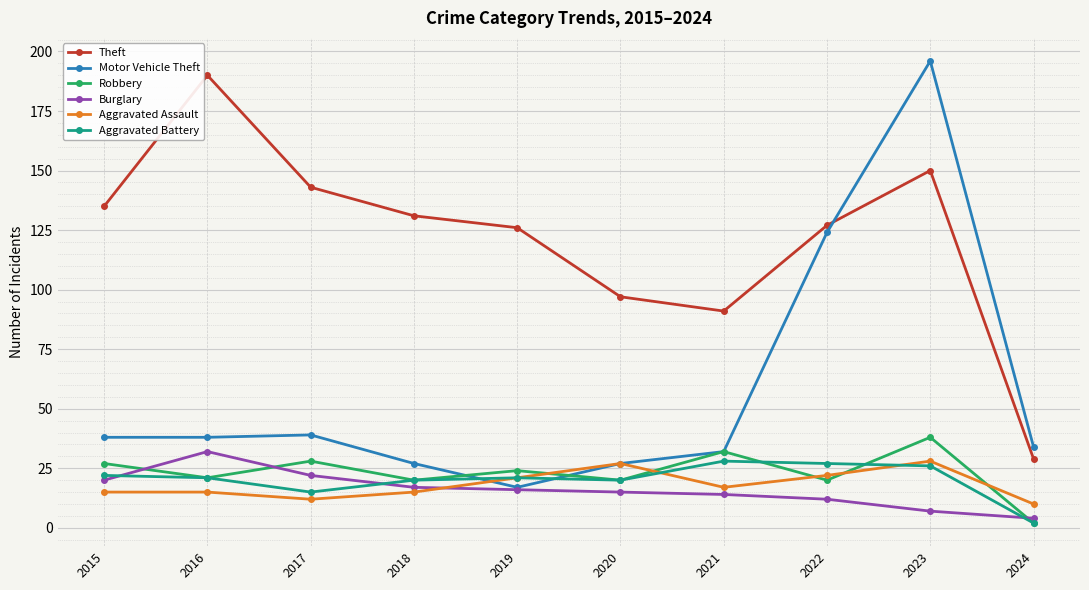

Does the chart display data point markers on the line(s)?

Yes